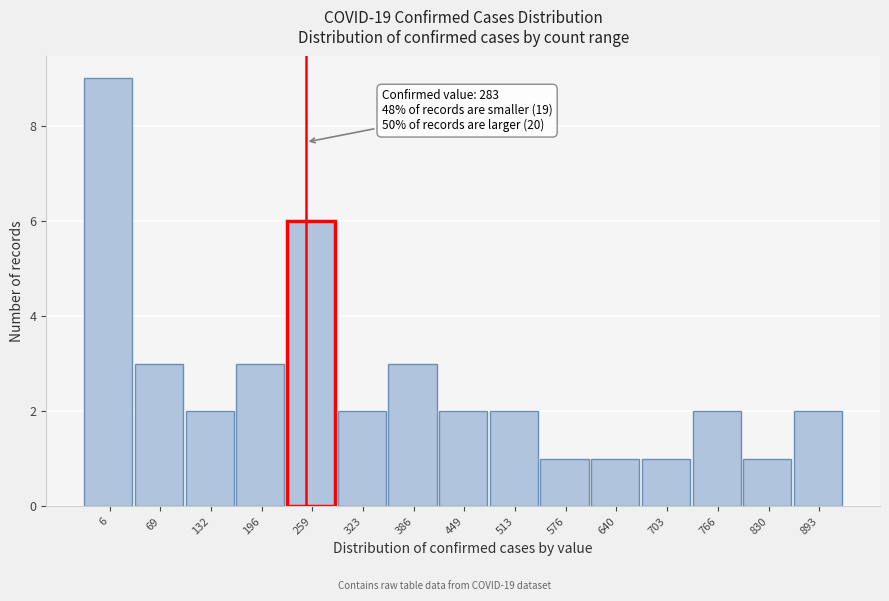

Reading left to right, transcribe all the data shown in this chart.

6=9	69=3	132=2	196=3	259=6	323=2	386=3	449=2	513=2	576=1	640=1	703=1	766=2	830=1	893=2